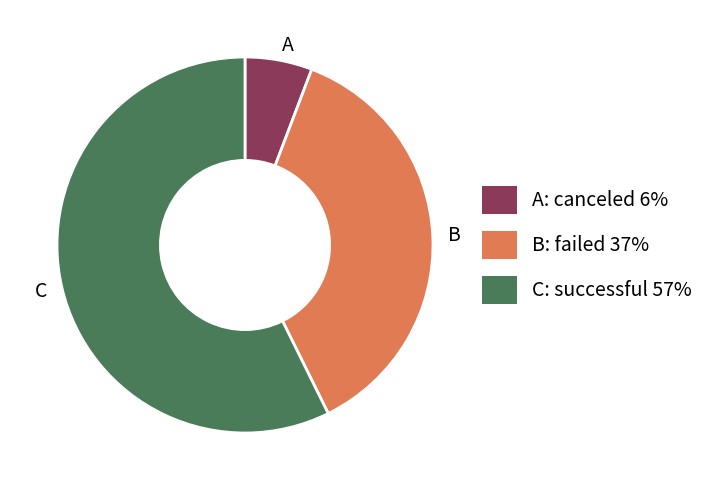

Which category has the biggest portion of the pie?

successful